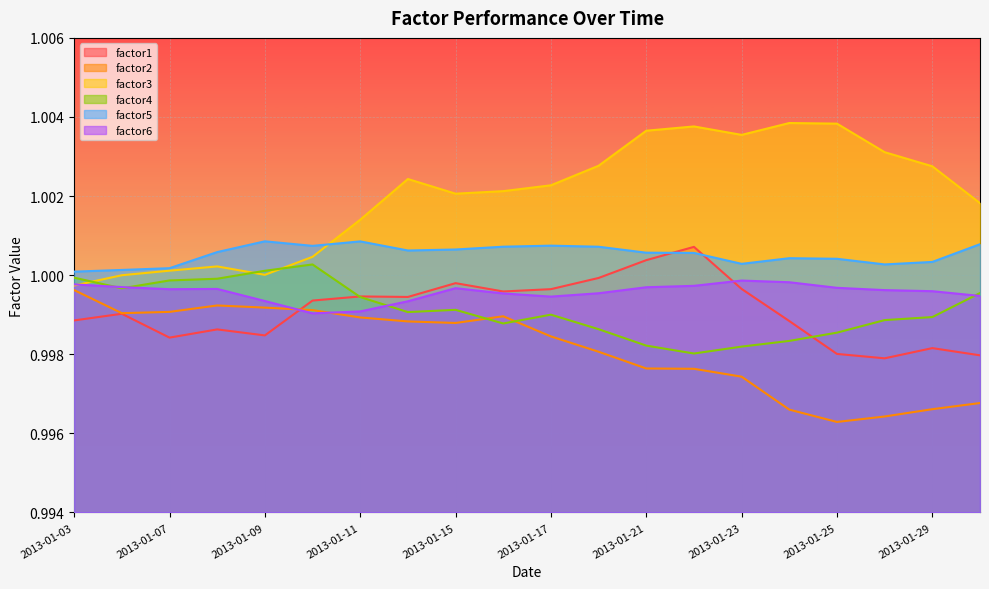

How many lines are shown in the chart?

6